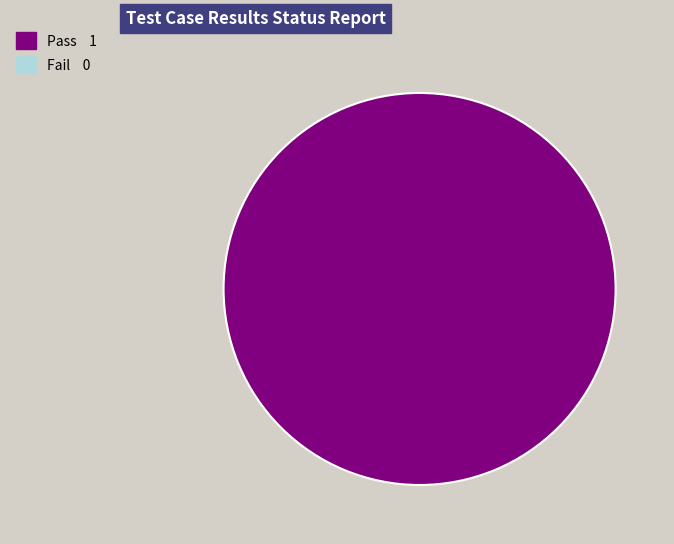

Is there any slice that represents more than half of the pie?

Yes